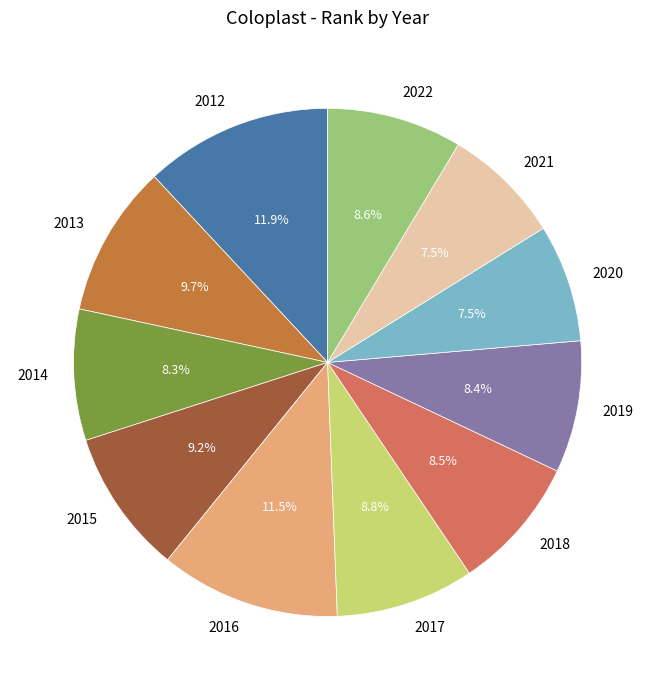

What is the ratio of the value at 2017 to the value at 2014?

1.1